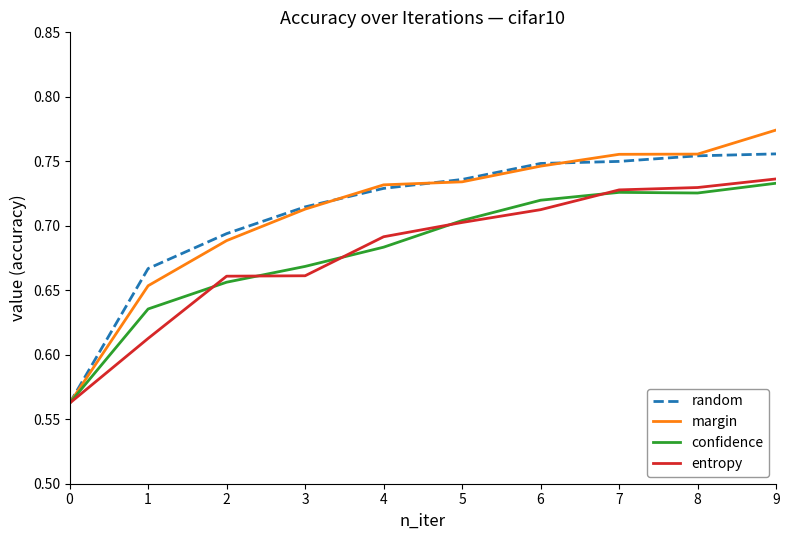

Rank the series by their maximum value, from lowest to highest.

confidence, entropy, random, margin